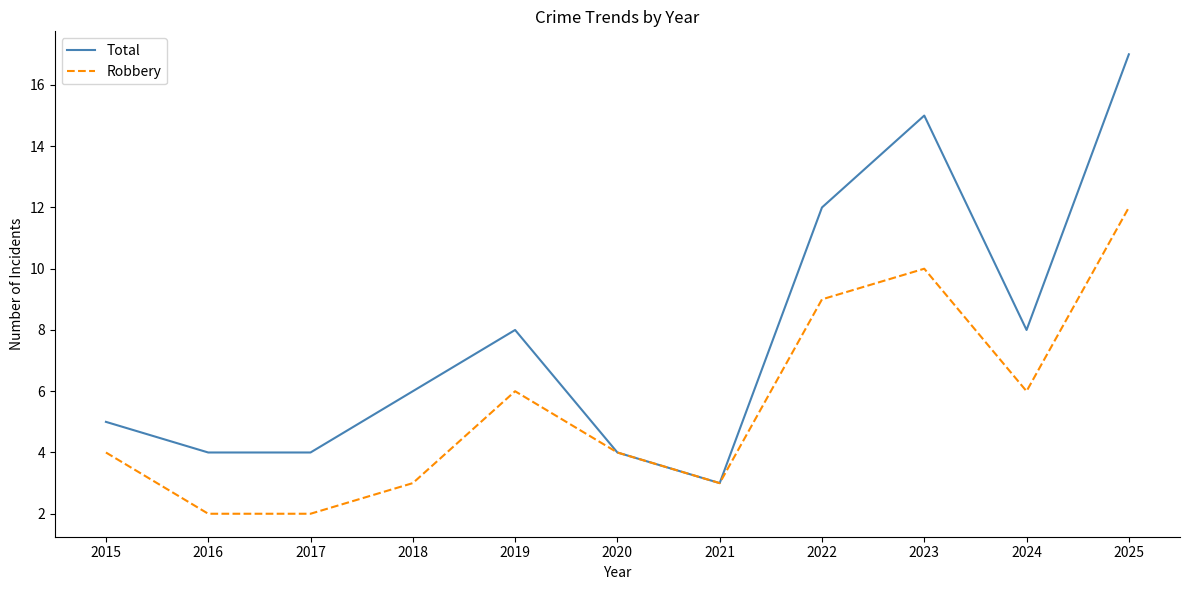

What is the average value of the Total series?

8